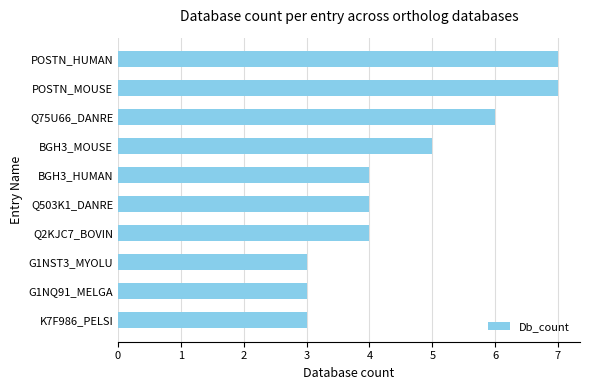

At which label is the value closest to 5?

BGH3_MOUSE